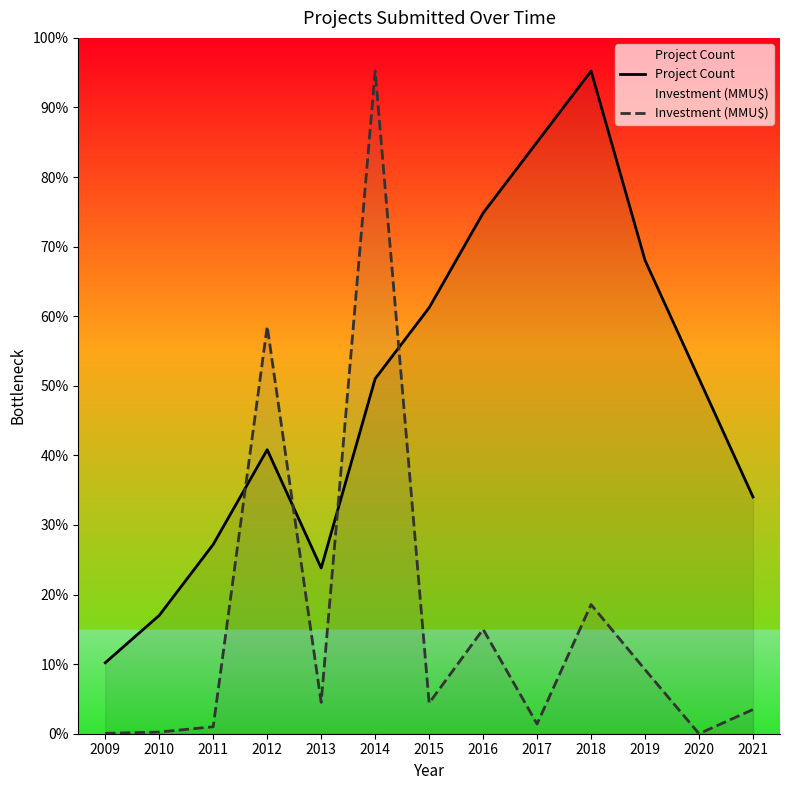

True or false: Investment (MMU$) and Project Count cross at least once.

True